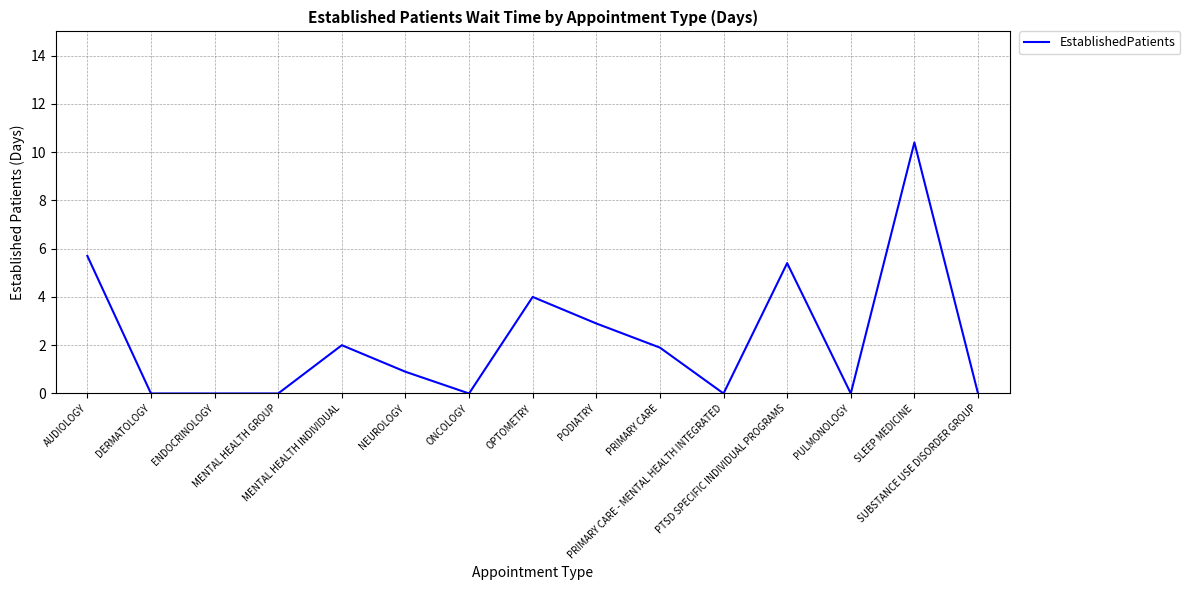

Reading left to right, extract all data points from this chart.

5.7	0.0	0.0	0.0	2.0	0.9	0.0	4.0	2.9	1.9	0.0	5.4	0.0	10.4	0.0